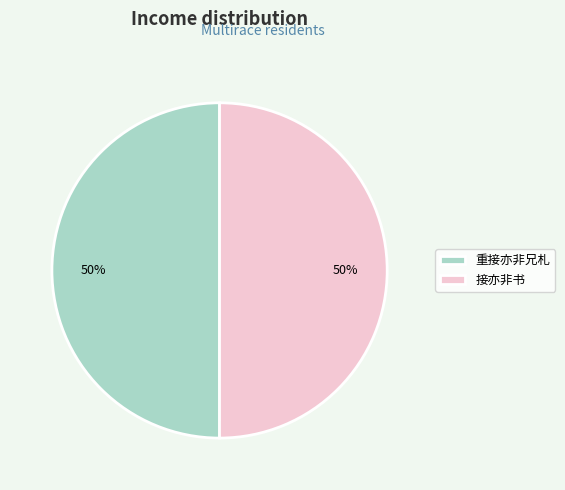

Count the number of slices in the pie.

2